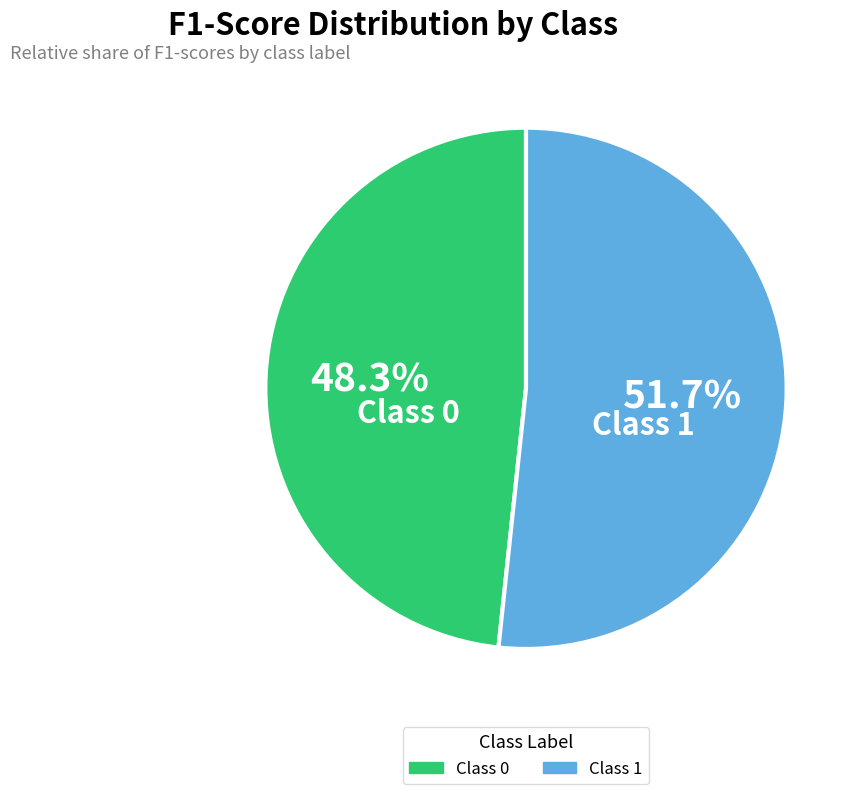

Does any single category account for the majority?

Yes